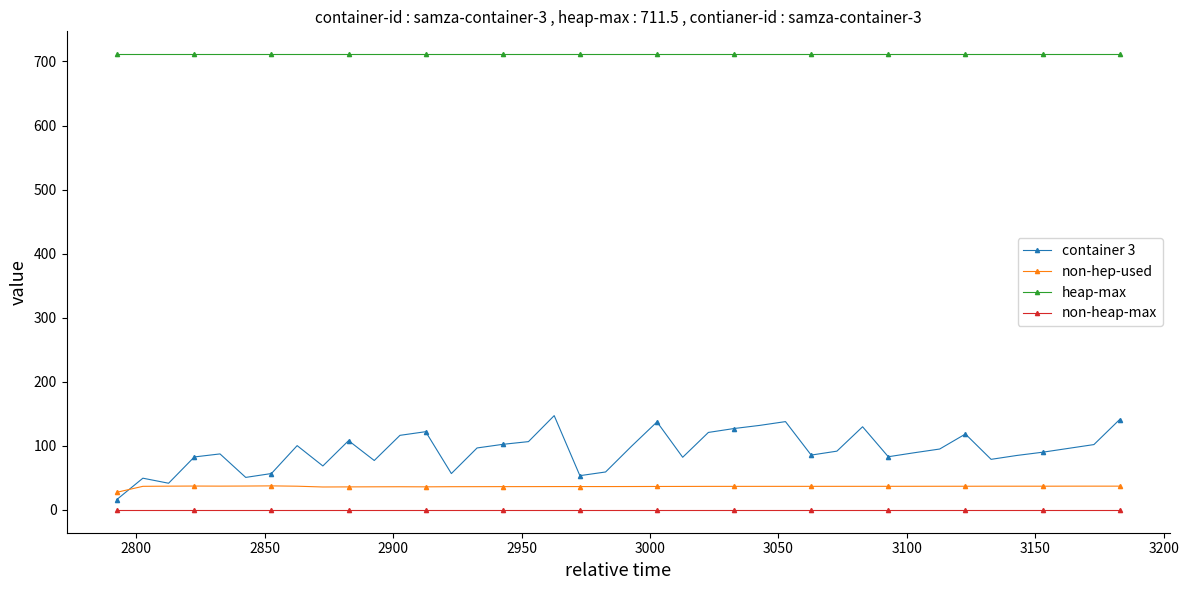

True or false: non-heap-max and non-hep-used cross at least once.

False